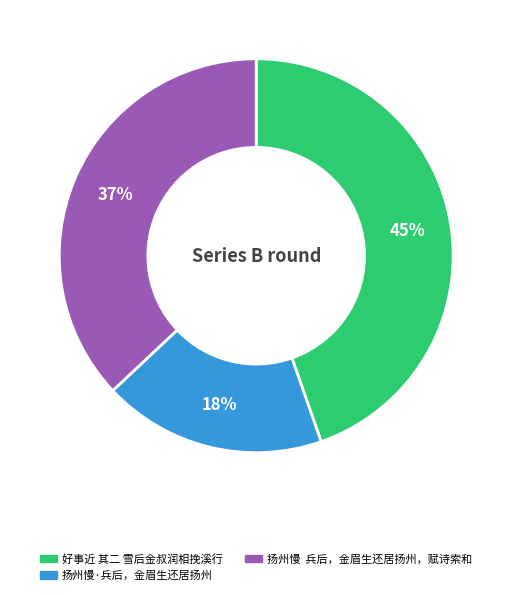

Which category has the smallest portion of the pie?

扬州慢·兵后，金眉生还居扬州